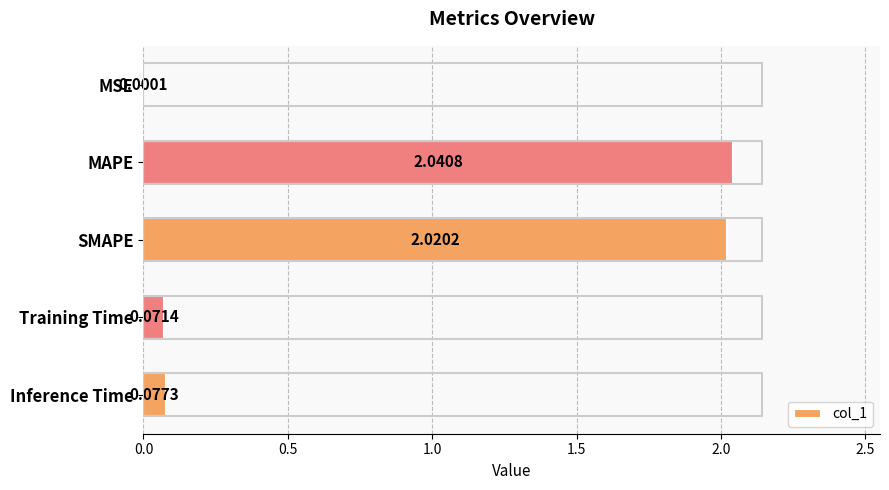

Which label corresponds to the largest value in the chart?

MAPE